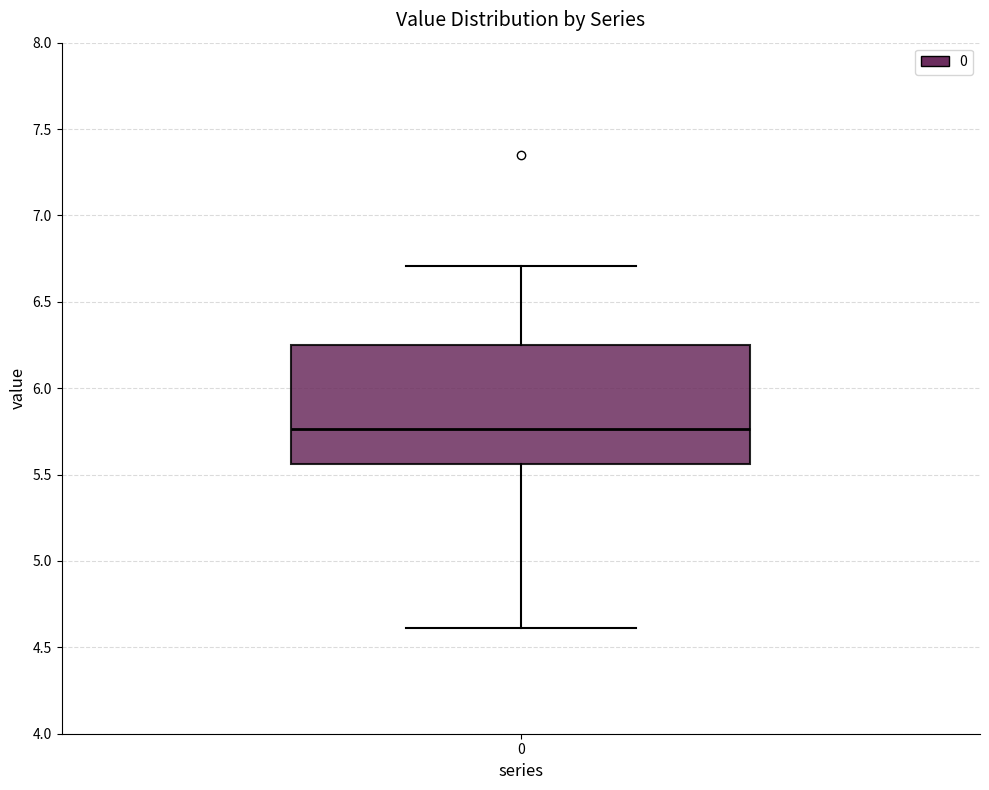

Where is the lower edge of the box at x = 0 on the y-axis? The values are not printed on the chart, so give them approximately, as read against the axis.

5.55